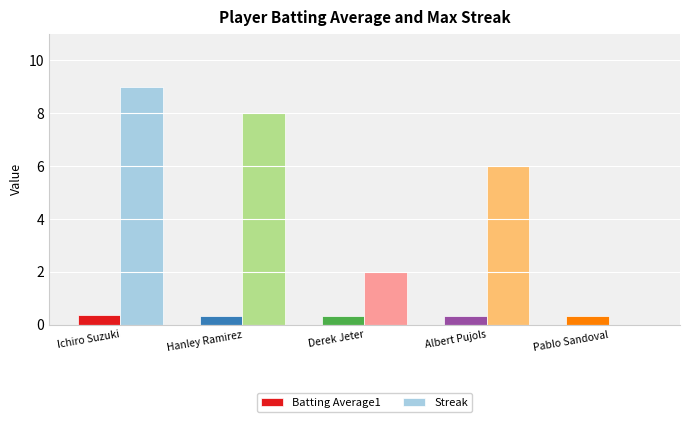

Which series has the widest spread of values?

Streak